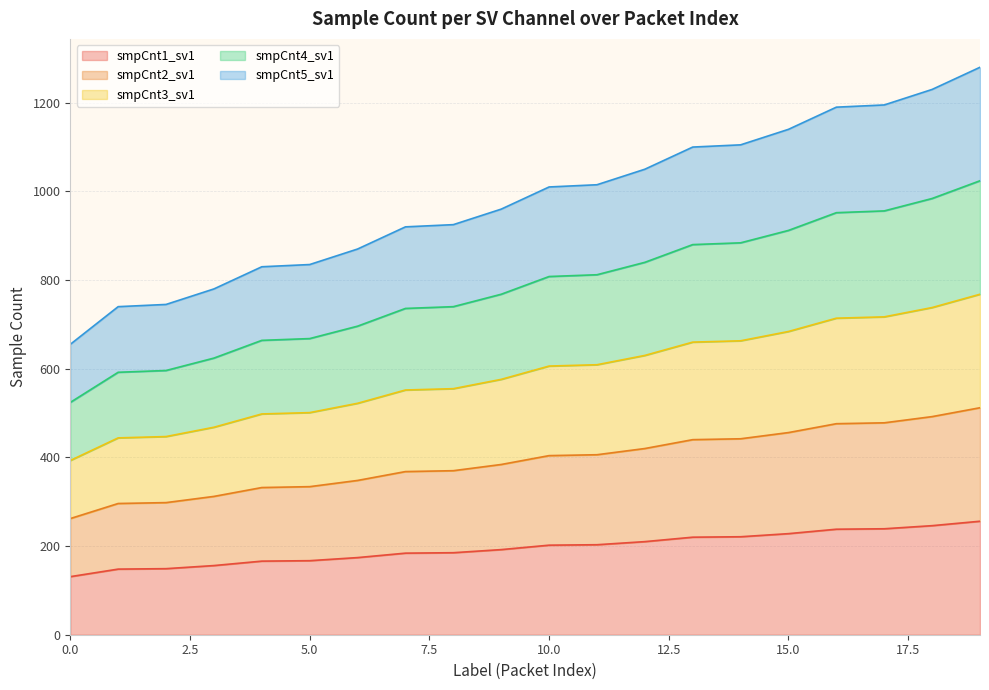

The value of smpCnt1_sv1 at 16 is 337. True or false?

False